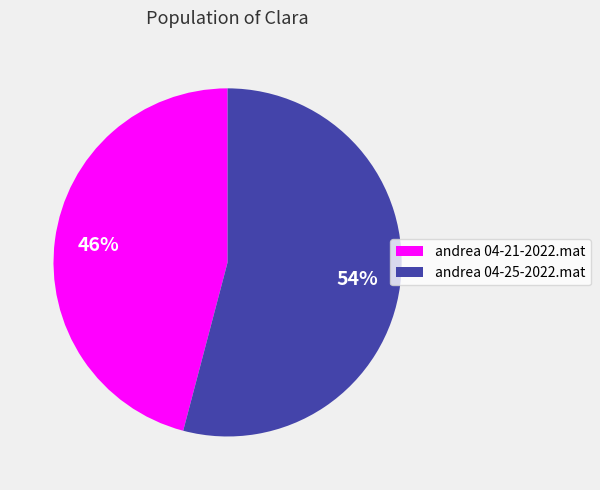

What percentage is the andrea 04-21-2022.mat slice, to the nearest percent?

46%